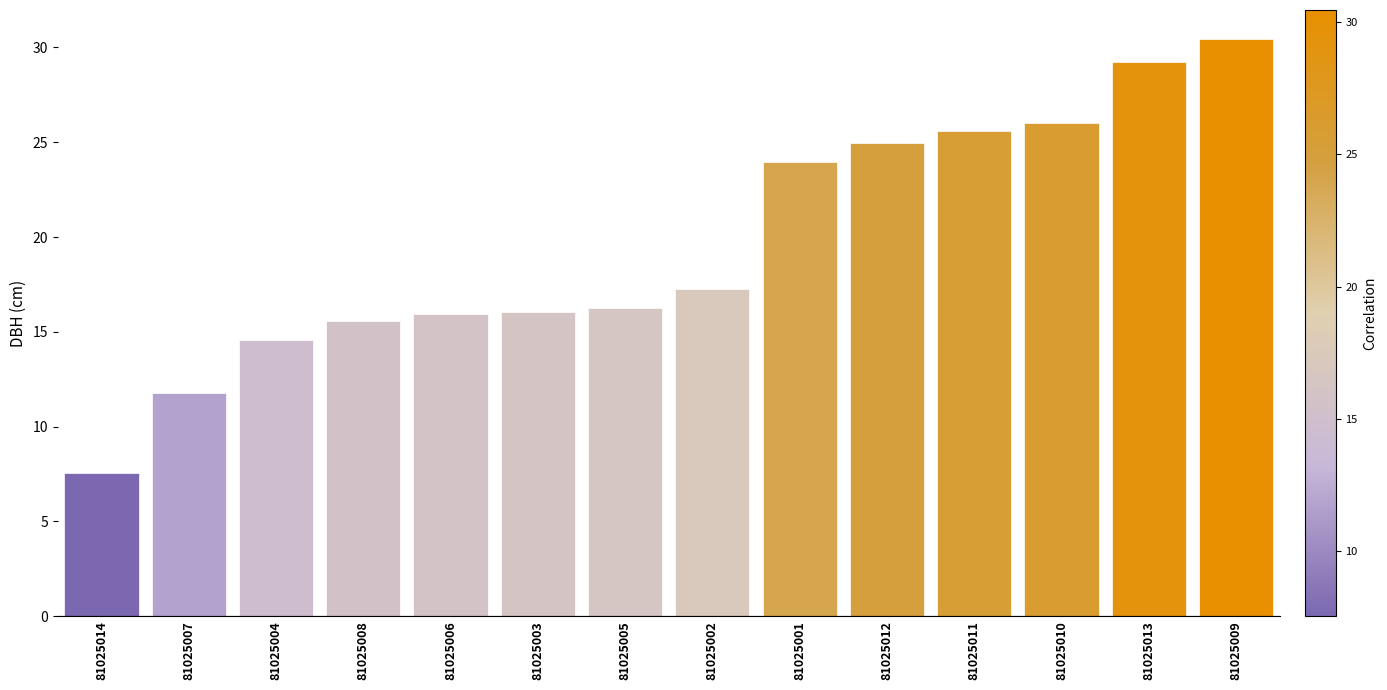

Which label corresponds to the smallest value in the chart?

81025014